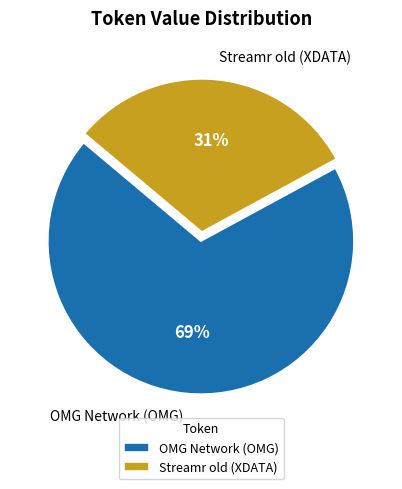

To the nearest percent, what percentage of the pie is Streamr old (XDATA)?

31%